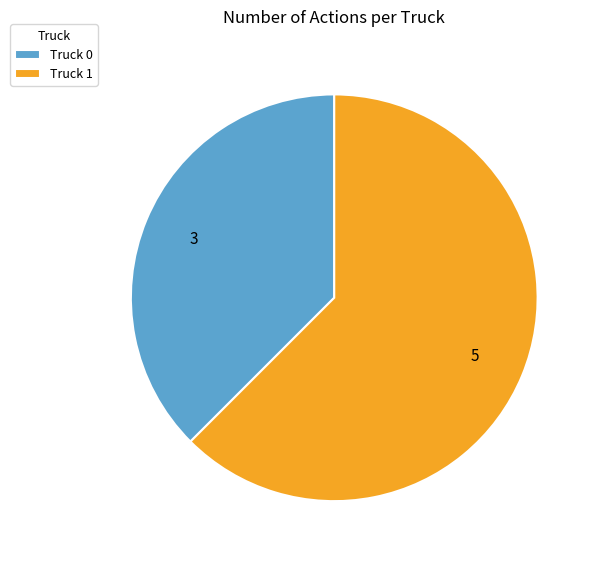

What is the ratio of the value at Truck 1 to the value at Truck 0?

1.7